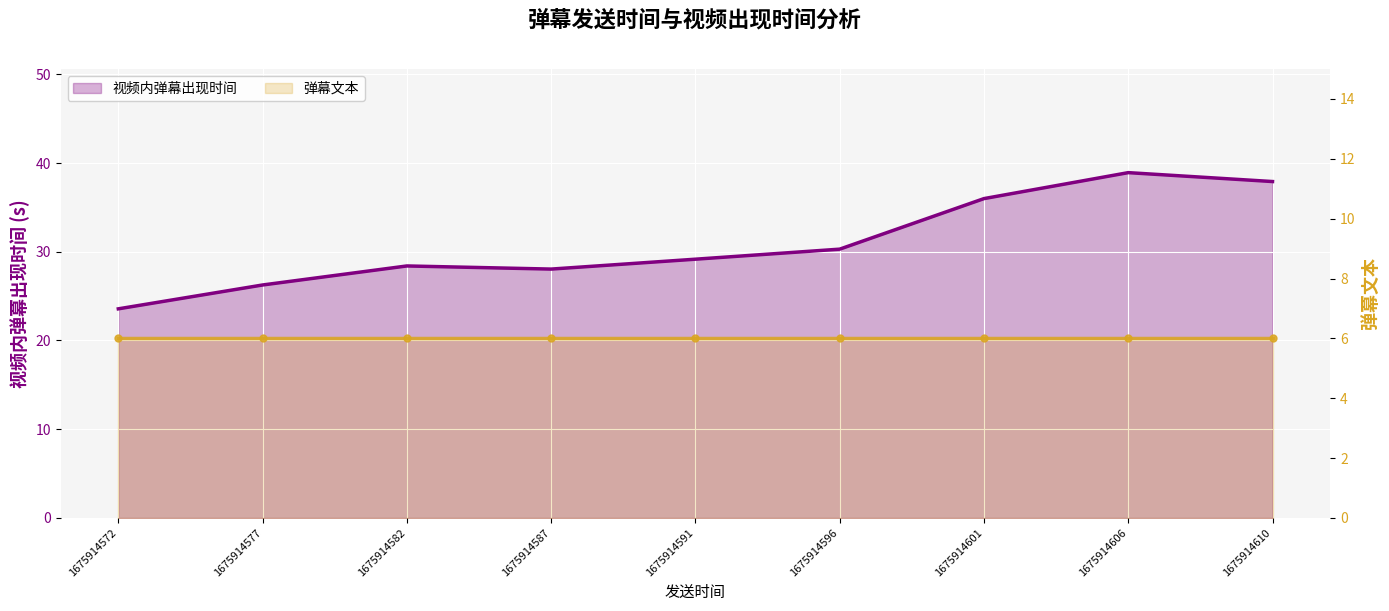

At how many categories does at least one series exceed 14?

9